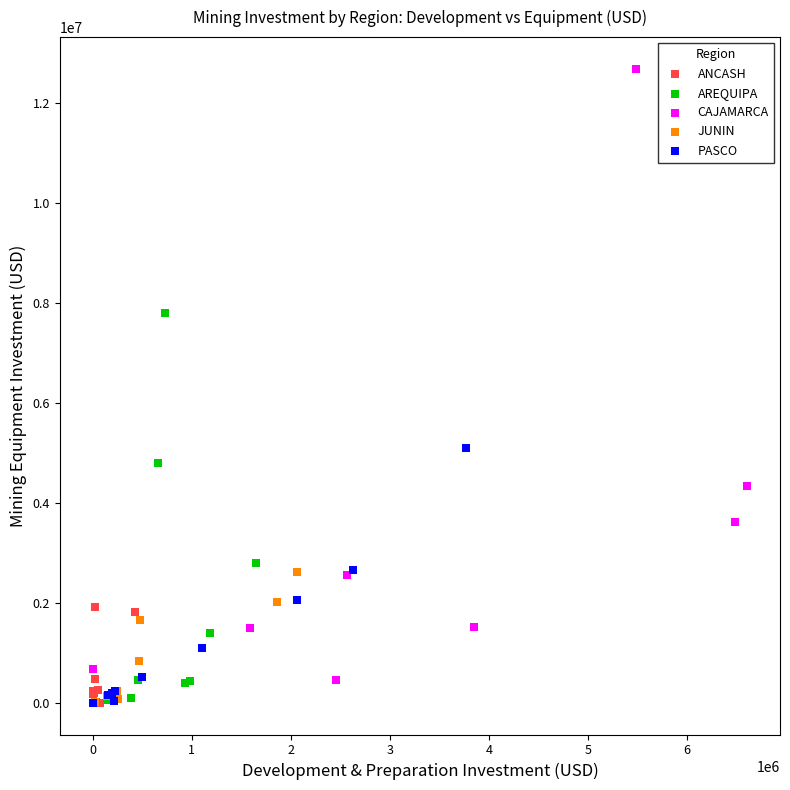

Which series contains the highest Y value?

CAJAMARCA